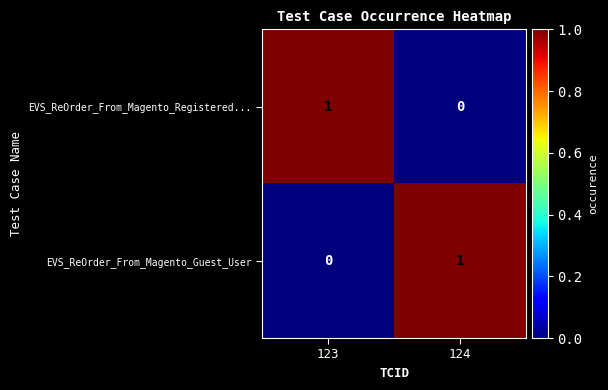

At which label is EVS_ReOrder_From_Magento_Registered... closest to 0?

124